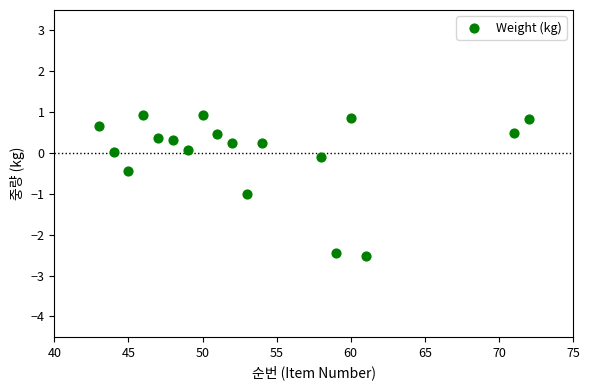

What is the range of X values (max minus min)?

29.0